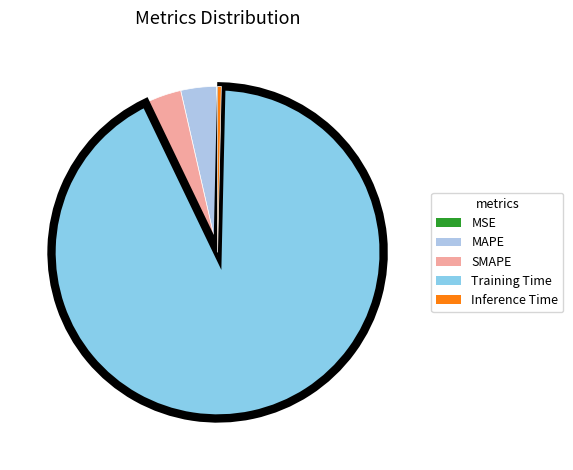

To the nearest percent, what is the combined percentage of Inference Time and SMAPE?

4%